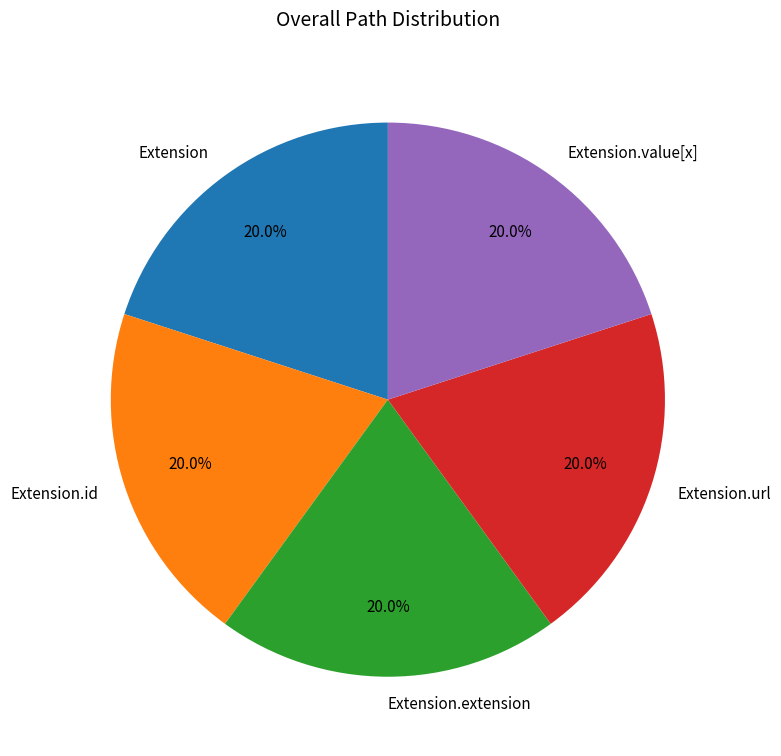

How many segments does this pie chart have?

5